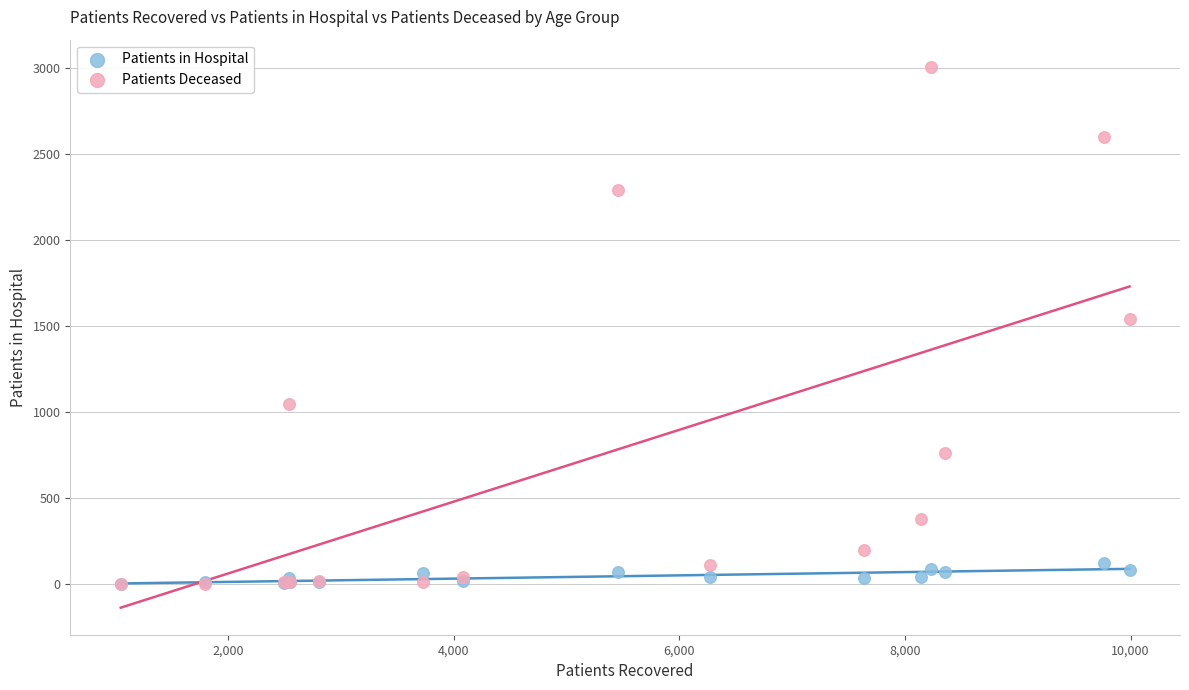

Across all series, what Y value is closest to 1504?

1540